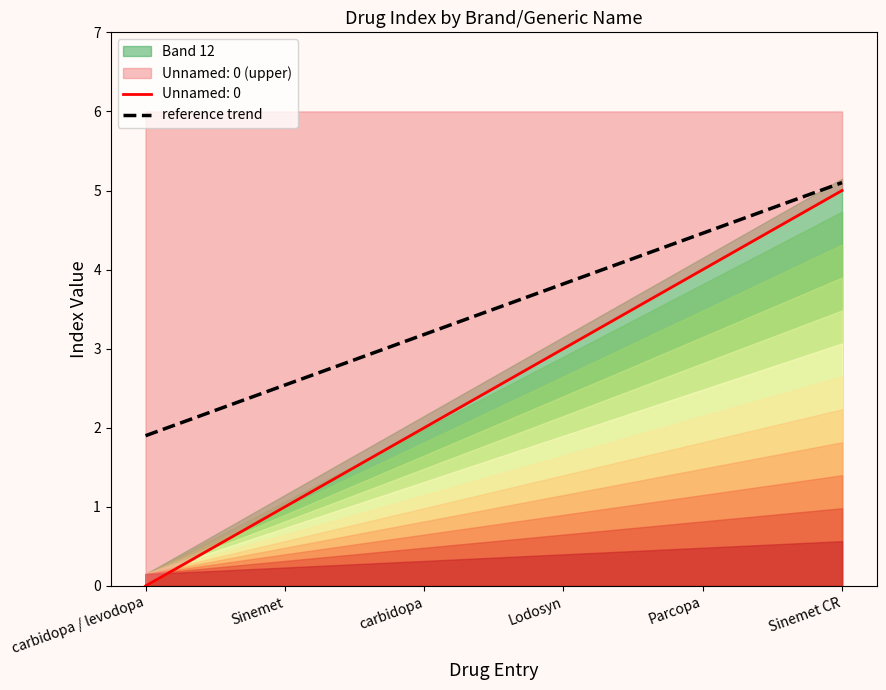

What is the ratio of the value at Sinemet to the value at Parcopa?

0.2